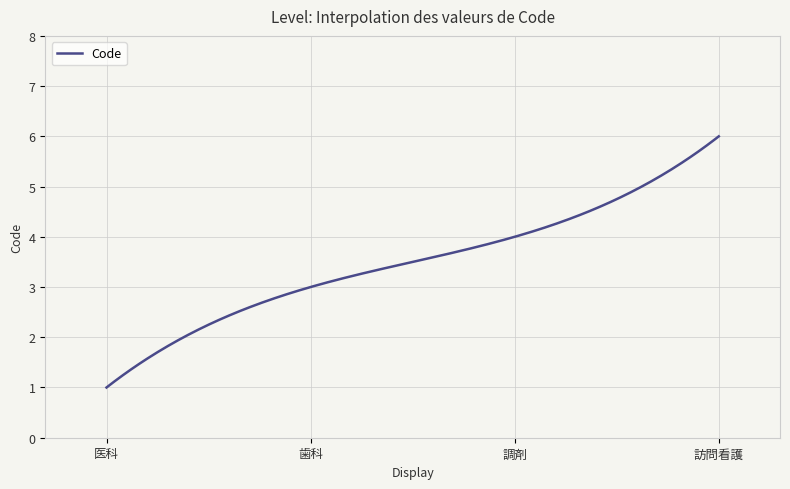

What is the smallest value displayed?

1.0